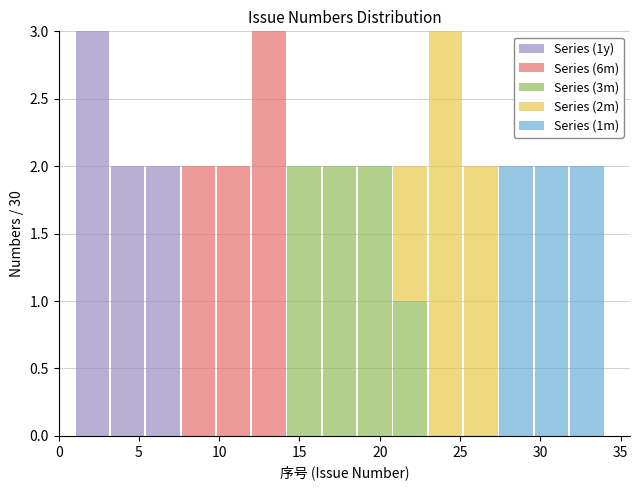

Reading left to right, transcribe this chart: for each stacked bar, give the range it covers on the x-axis and its total height. Neither the bar edges nor the heights are printed on the chart, so give them approximately, as read against the axes.

1.0 to 3.2: 3
3.2 to 5.4: 2
5.4 to 7.6: 2
7.6 to 9.8: 2
9.8 to 12.0: 2
12.0 to 14.2: 3
14.2 to 16.4: 2
16.4 to 18.6: 2
18.6 to 20.8: 2
20.8 to 23.0: 2
23.0 to 25.2: 3
25.2 to 27.4: 2
27.4 to 29.6: 2
29.6 to 31.8: 2
31.8 to 34.0: 2